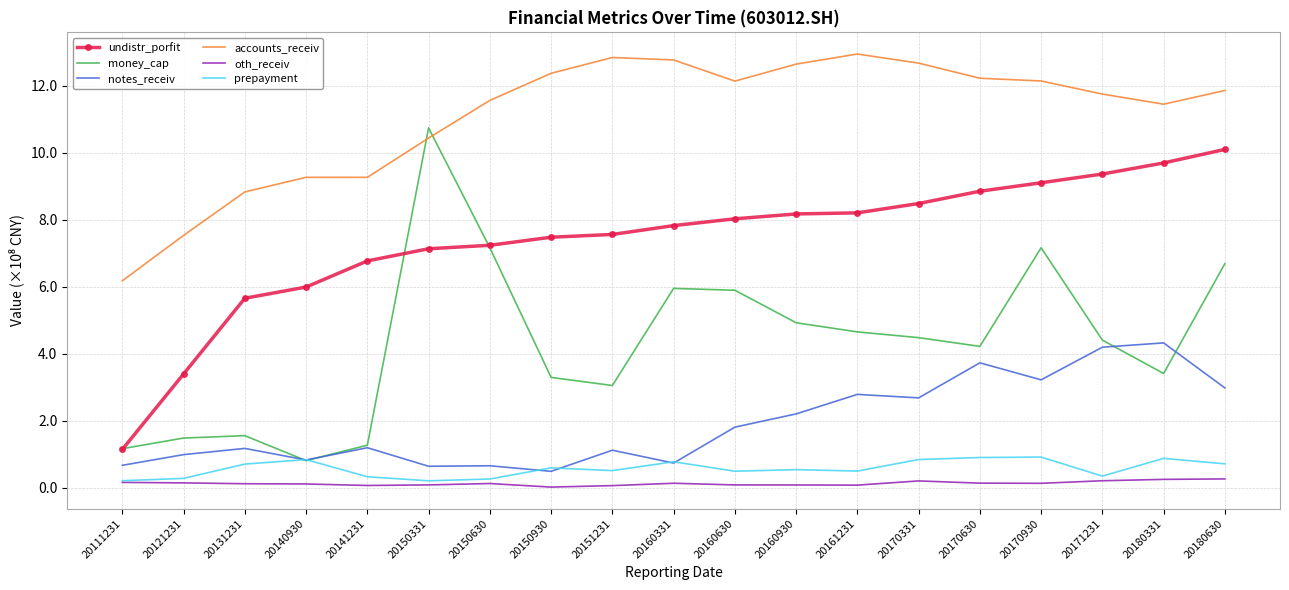

What are all the series names shown in the legend?

undistr_porfit, money_cap, notes_receiv, accounts_receiv, oth_receiv, prepayment